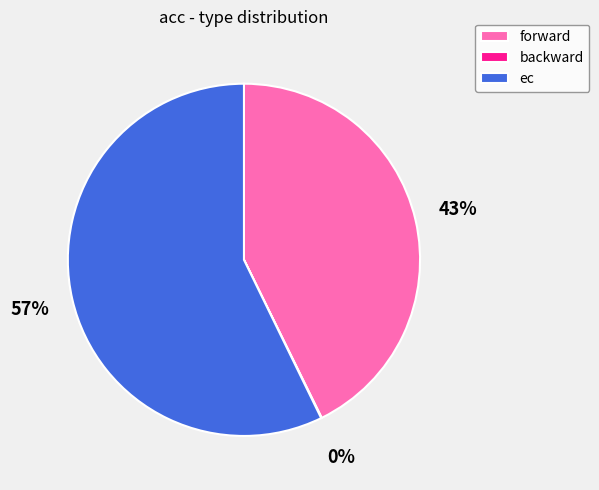

To the nearest percent, what is the difference between the largest and smallest slice percentages?

57%